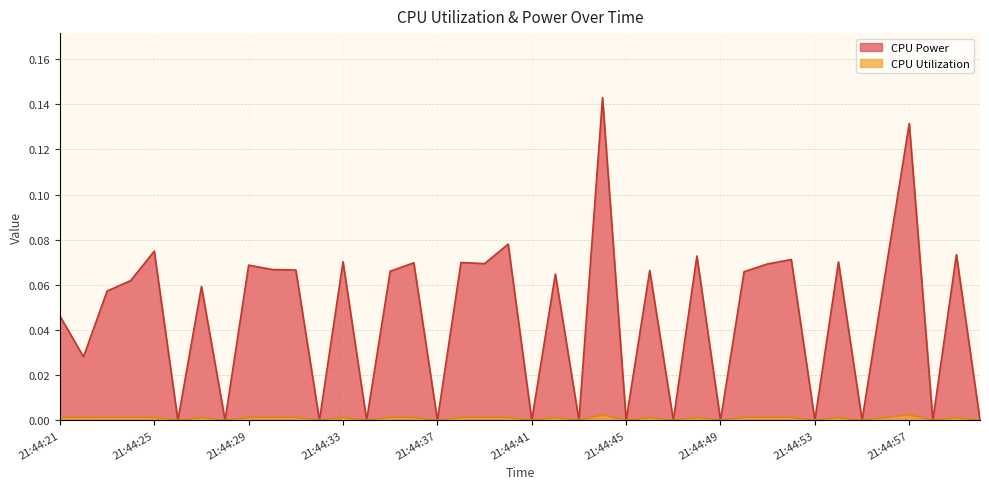

True or false: CPU Utilization has a value of 0.0 at 21:44:23.

False